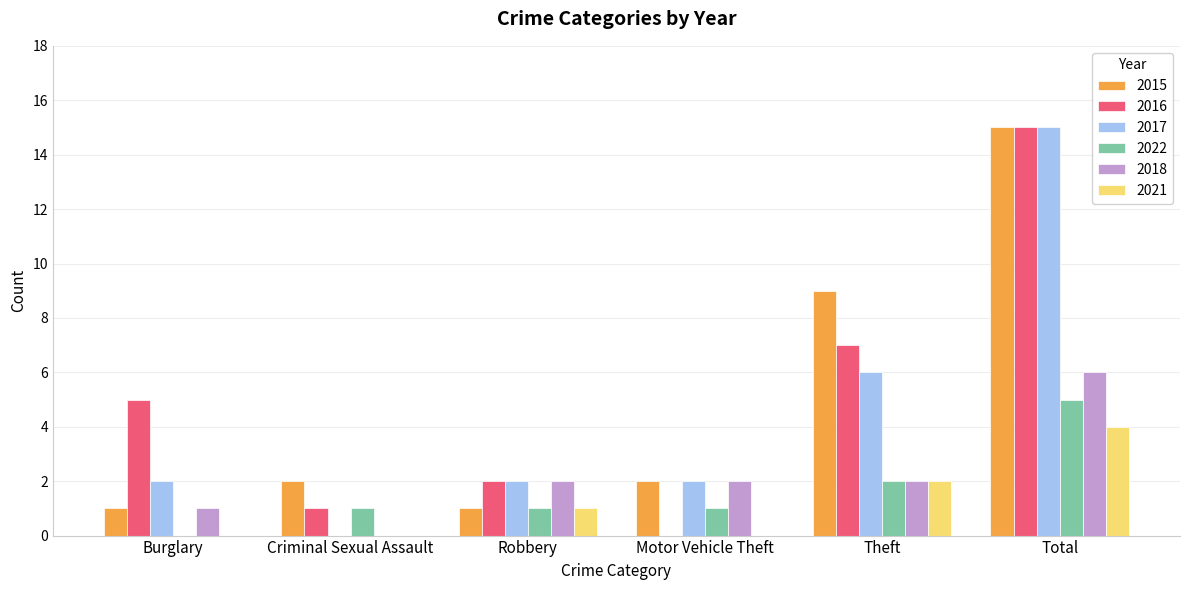

What is the sum of all 2021 values?

7